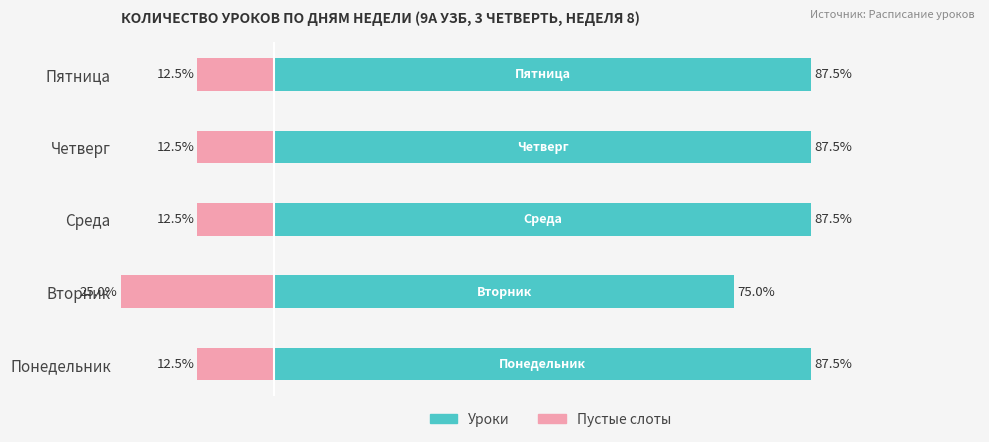

What value does the Пустые слоты series have at Понедельник?

-12.5